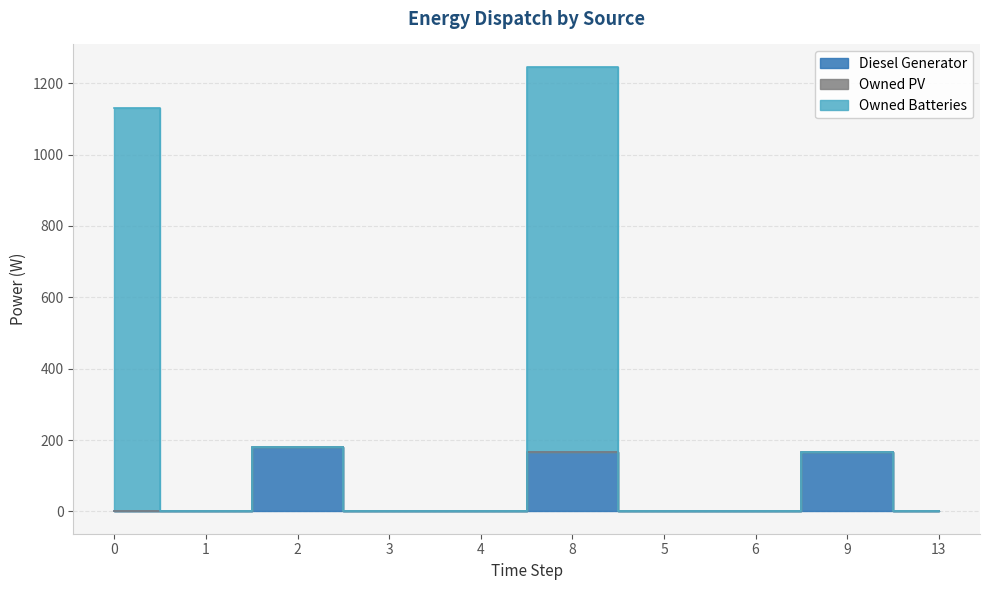

The value of Owned Batteries at 2 is 181. True or false?

True